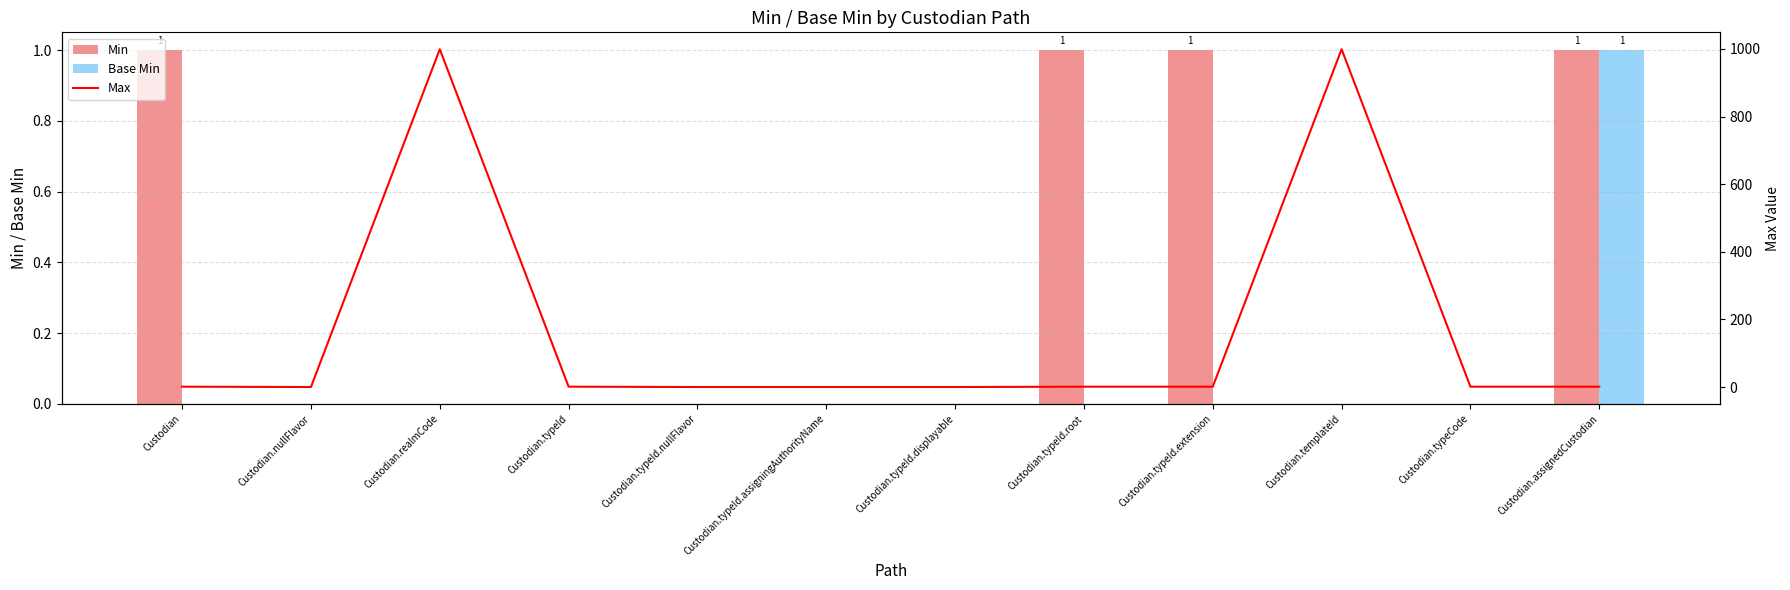

How many groups of bars are there?

12